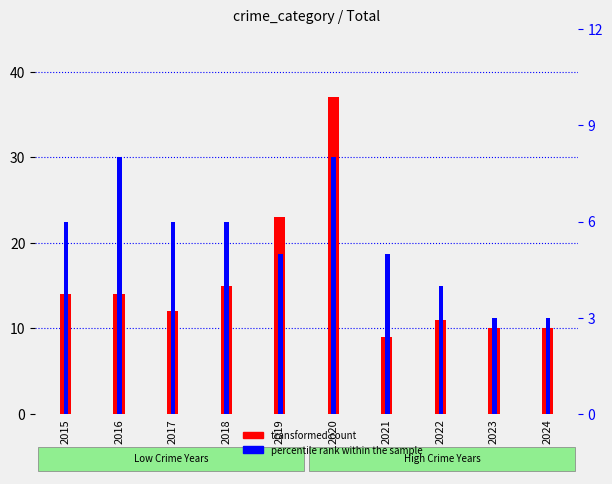

Which category has the highest value across all series?

2020